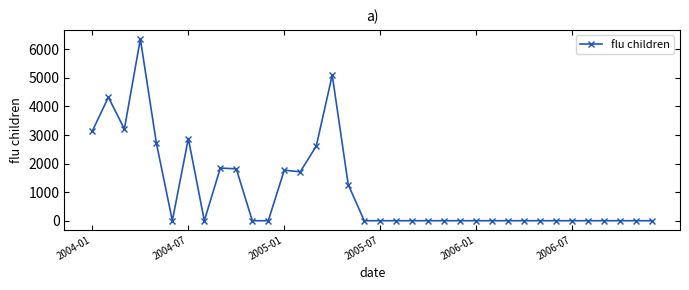

True or false: the data has more than 0 interior local peaks.

True